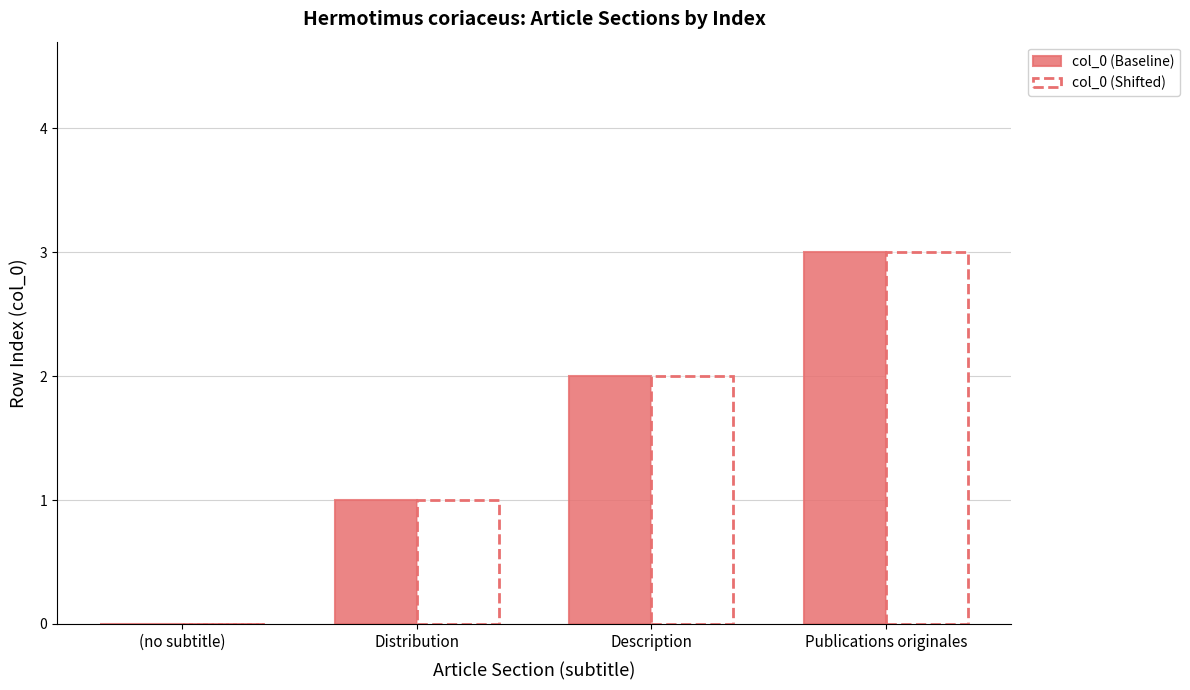

What is the total value across all series at Description?

4